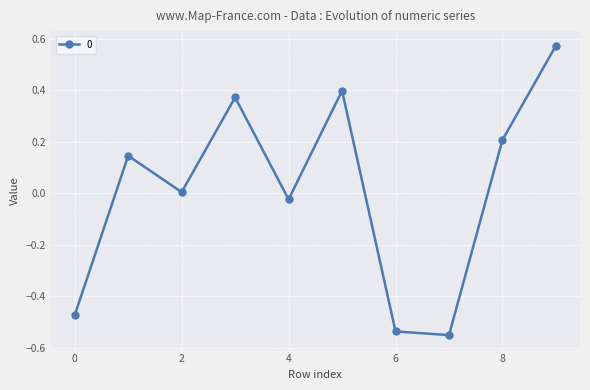

How many interior local valleys (lower than both neighbors) does the data have?

3